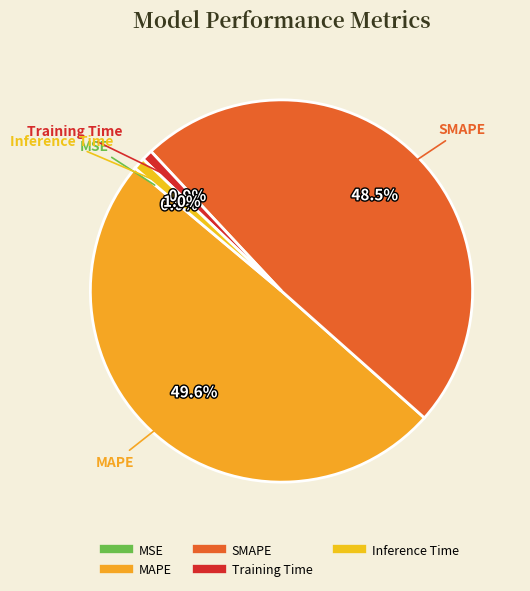

How much of the chart is everything except SMAPE?

51.5%